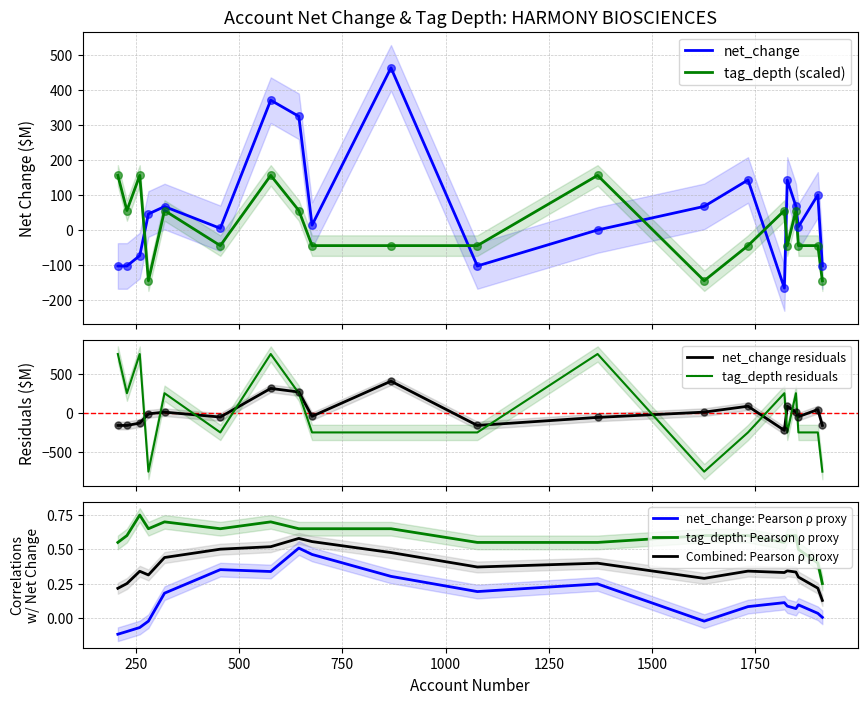

Which series contains the lowest Y value?

net_change